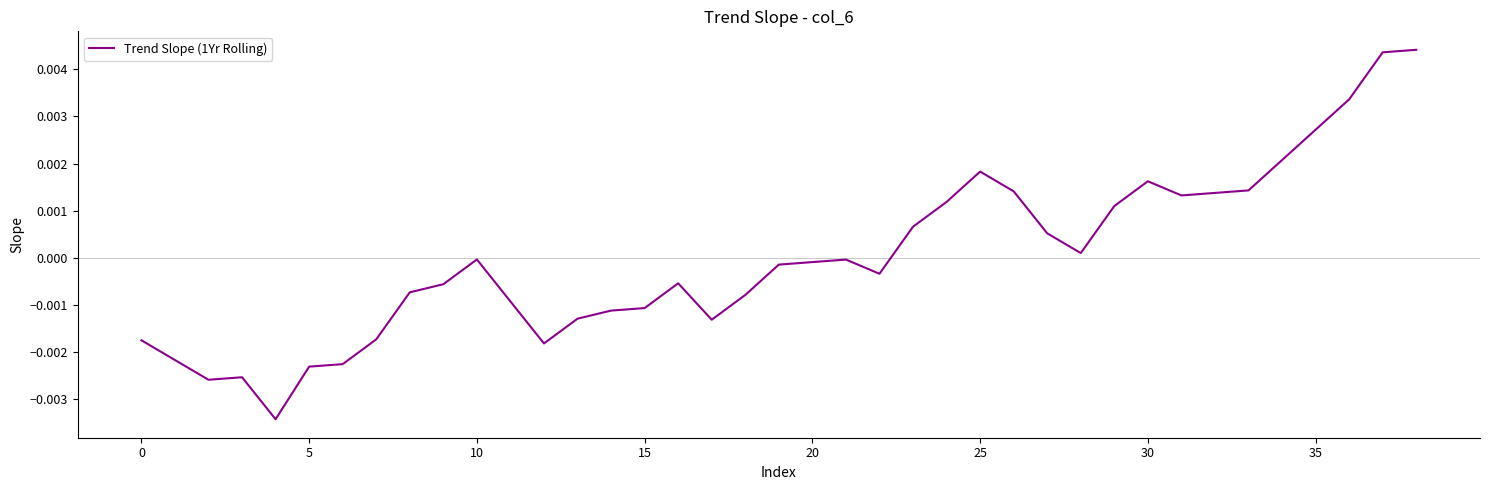

How many lines are shown in the chart?

1